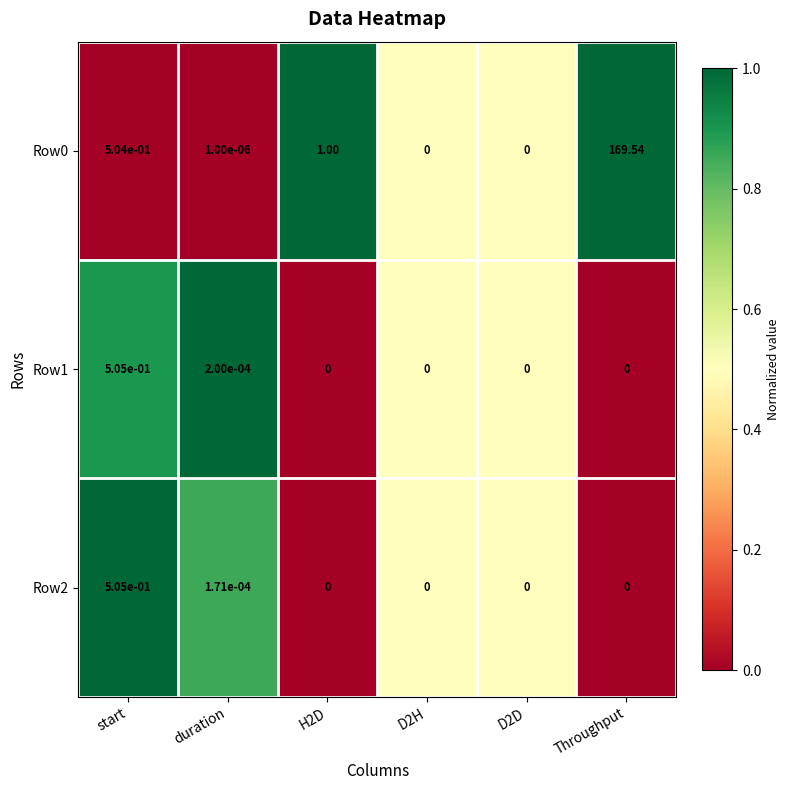

At which category is the sum across all series the highest?

Throughput